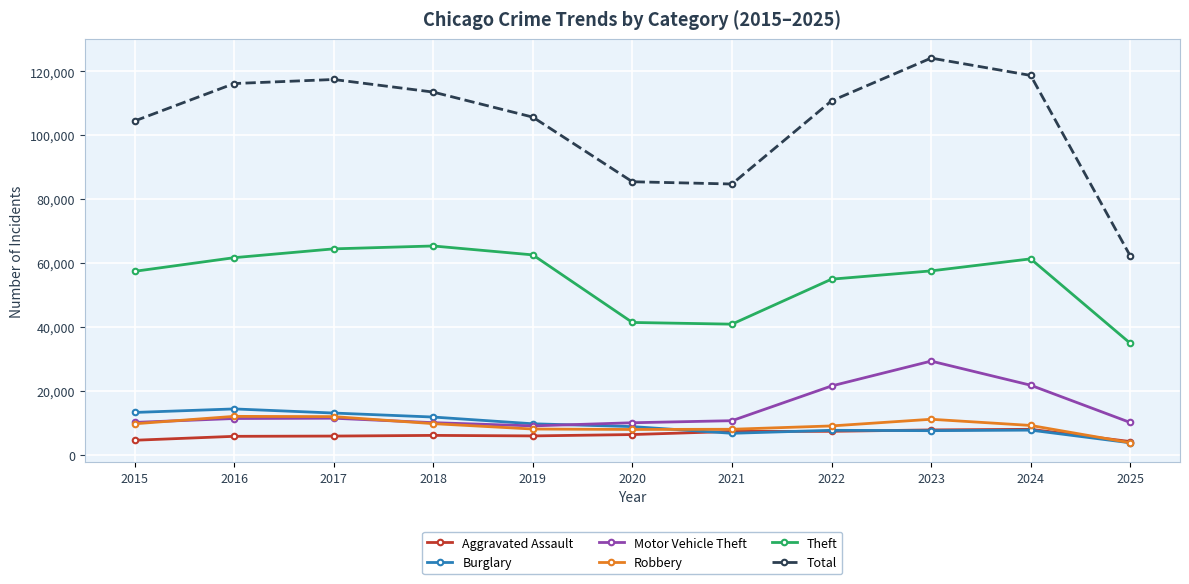

What is the total value across all series at 2021?

157933